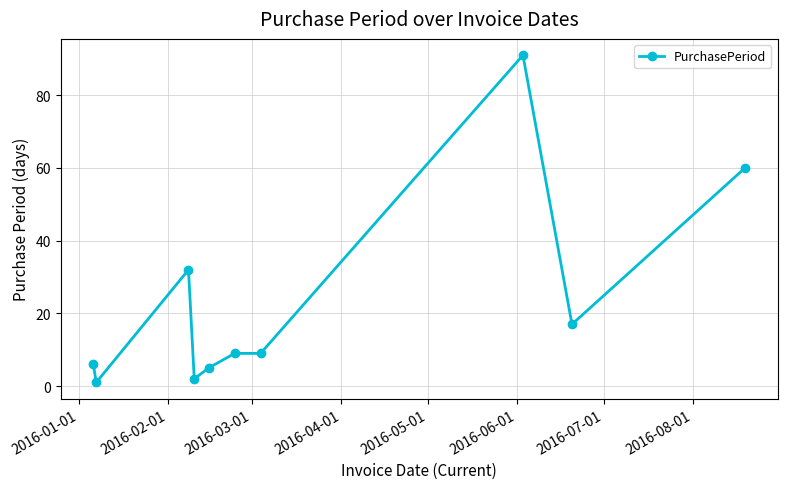

What is the maximum value shown in the chart?

91